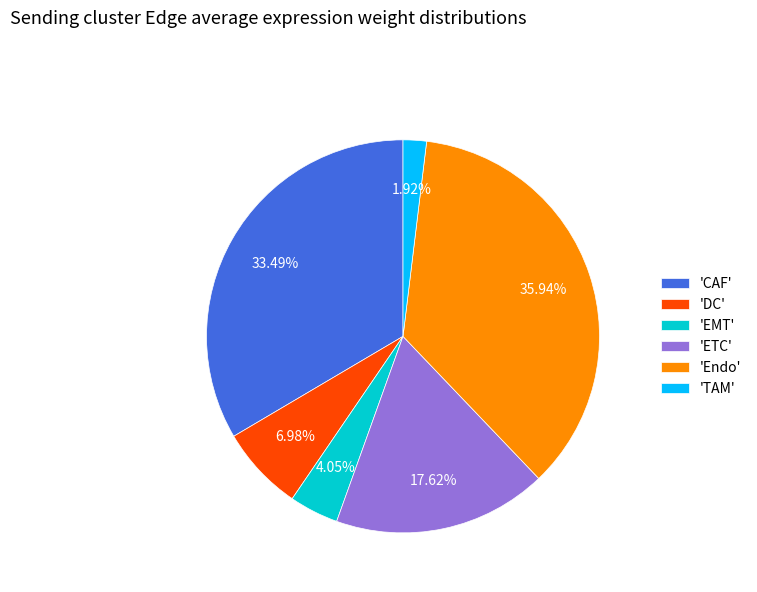

Do 'EMT' and 'DC' together represent more than half of the pie?

No